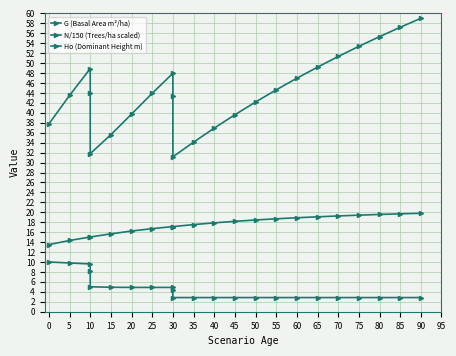

How many lines are shown in the chart?

3